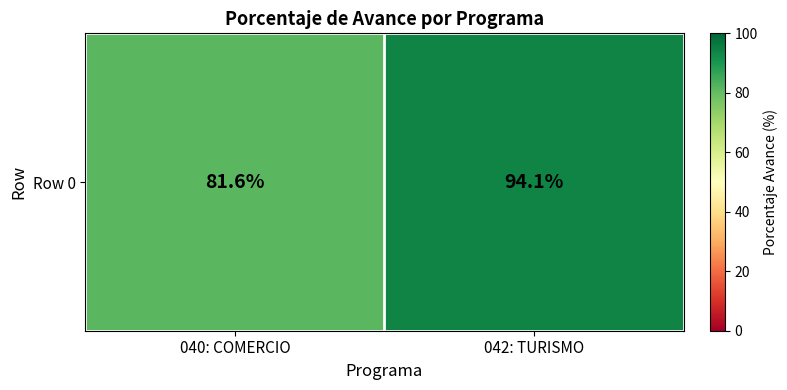

What is the change in value from 040: COMERCIO to 042: TURISMO?

+12.5